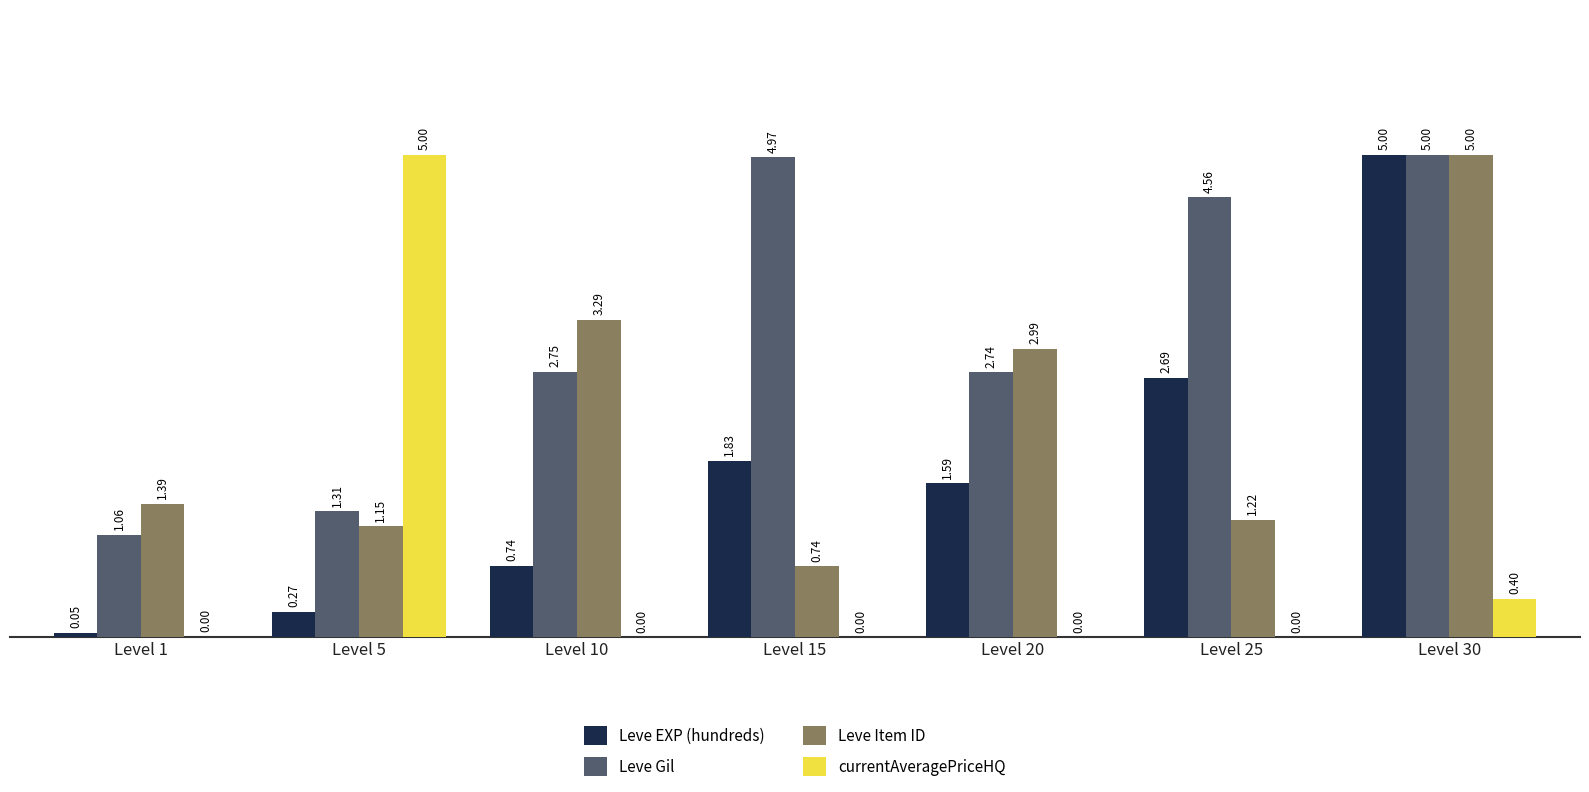

What is the total value across all series at Level 5?

7.7